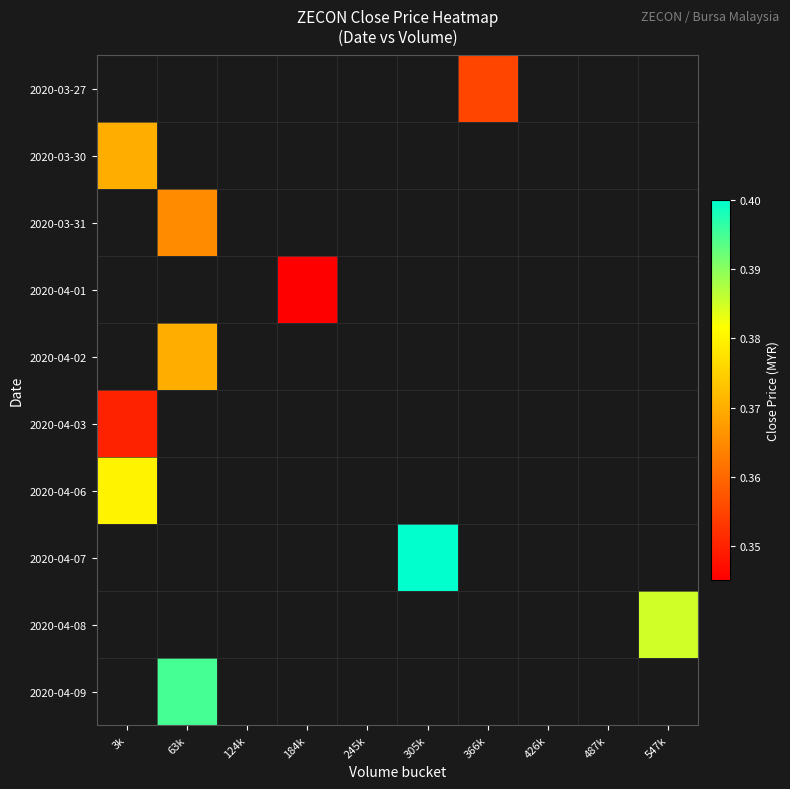

How many categories are shown in the chart?

10